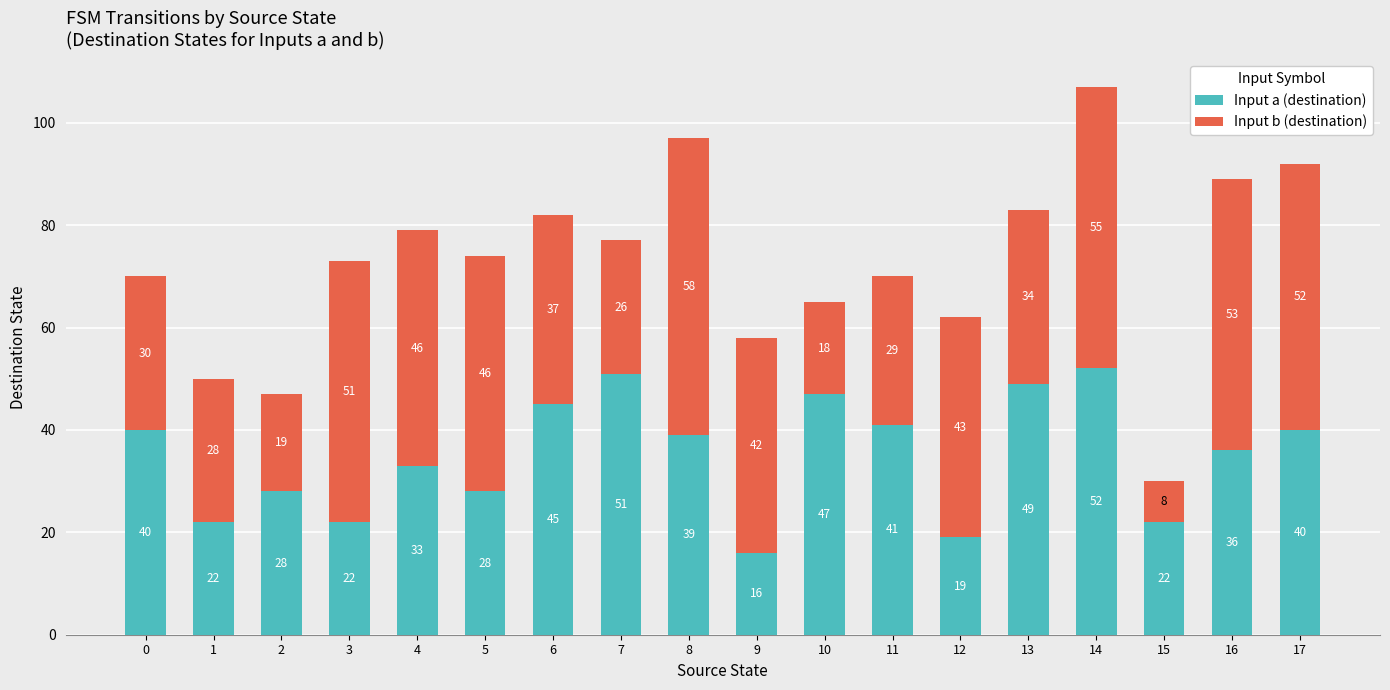

At which label does Input a (destination) reach its peak?

14